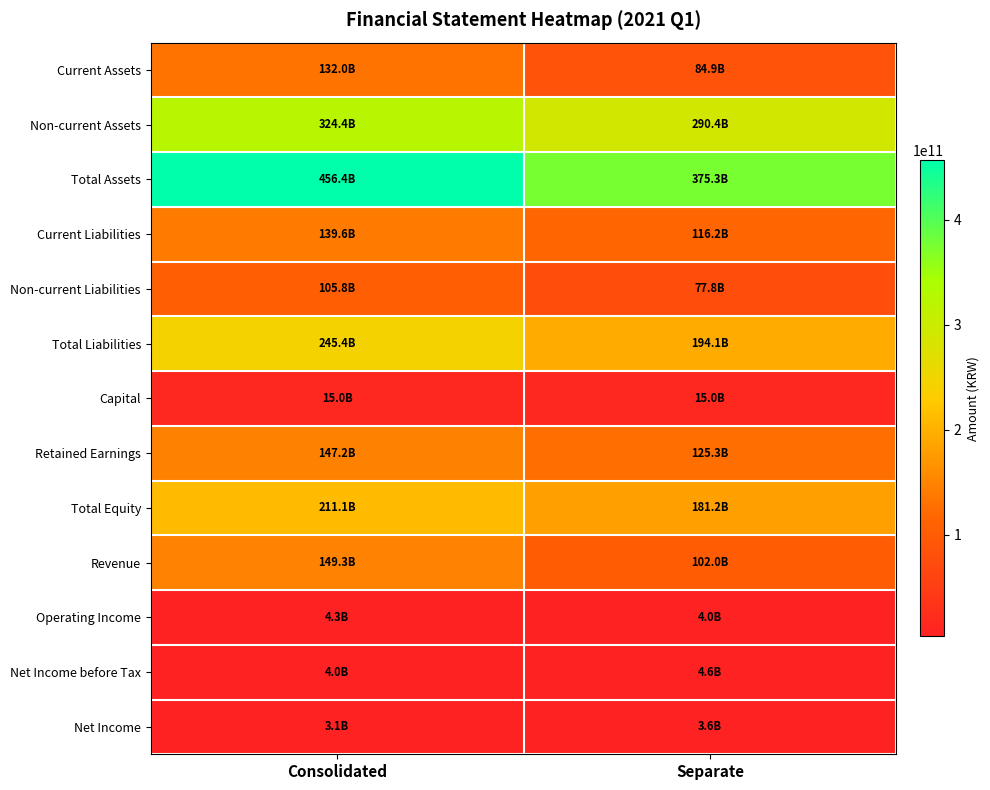

Between Consolidated and Separate, which series saw the biggest shift?

Total Assets